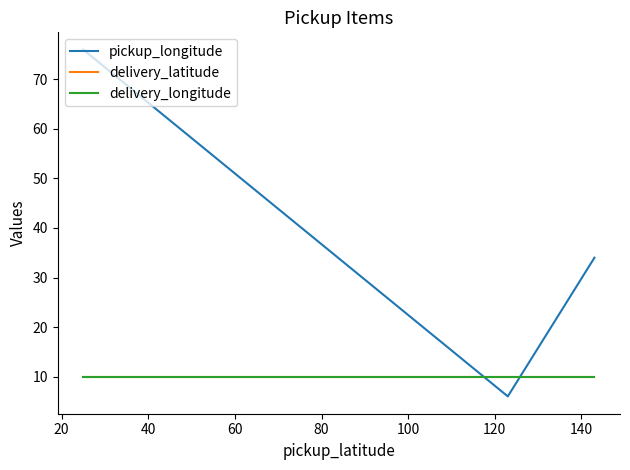

At how many categories does at least one series exceed 8?

3